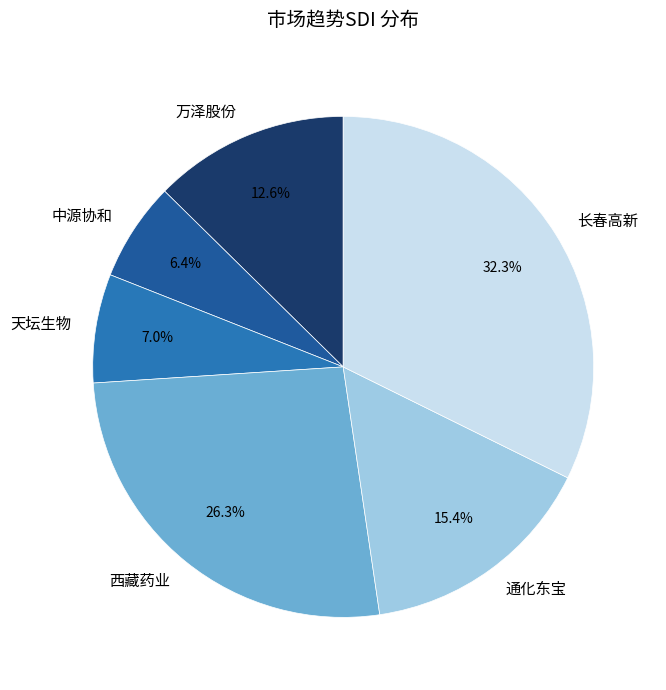

Count the number of slices in the pie.

6